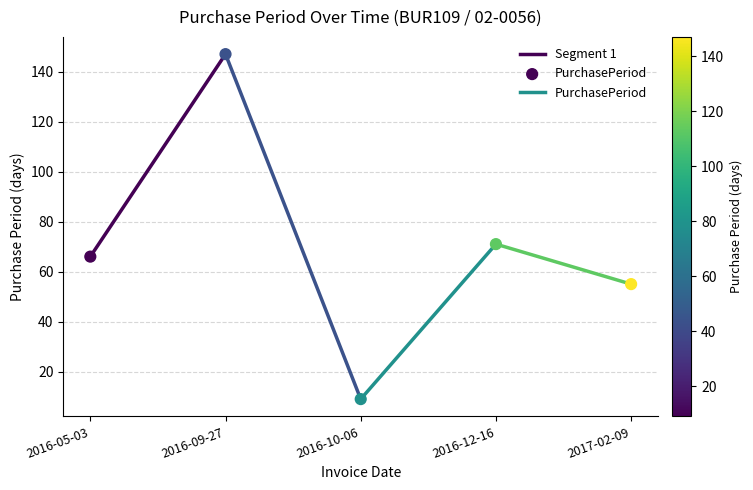

What is the average Y value?

70